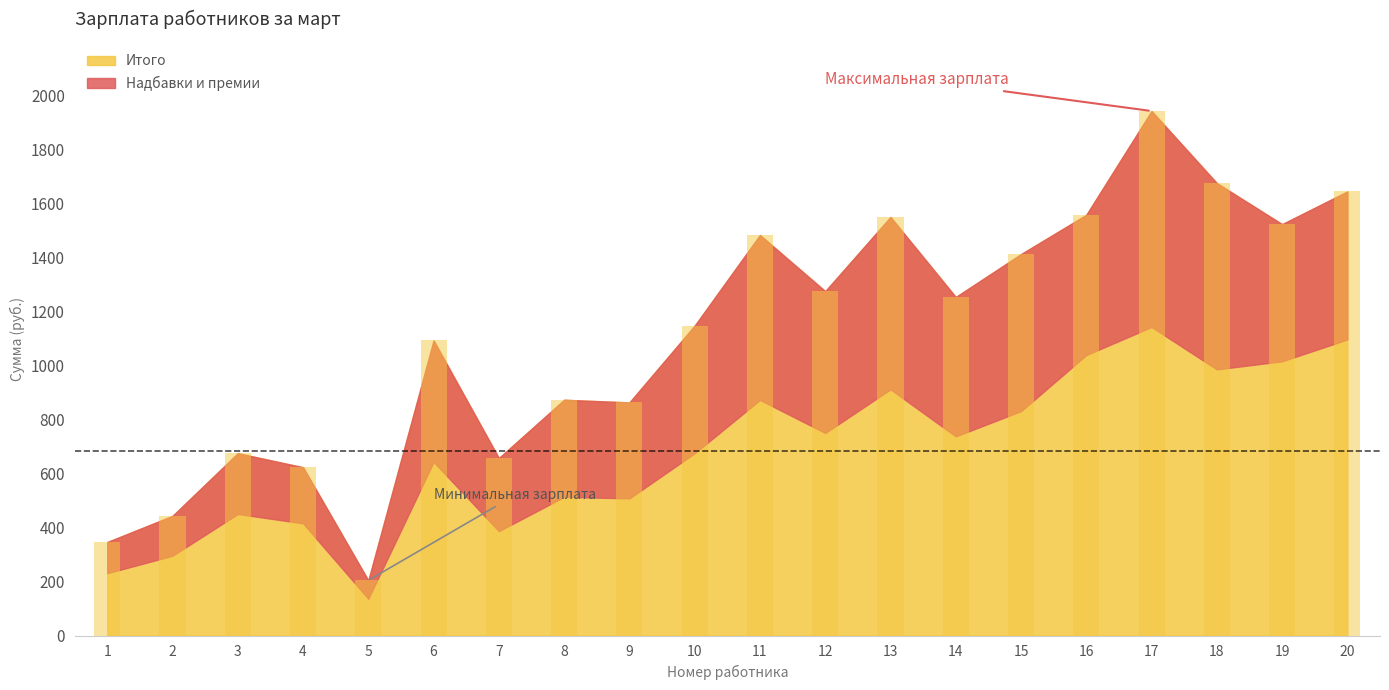

Which label corresponds to the smallest value in the chart?

5